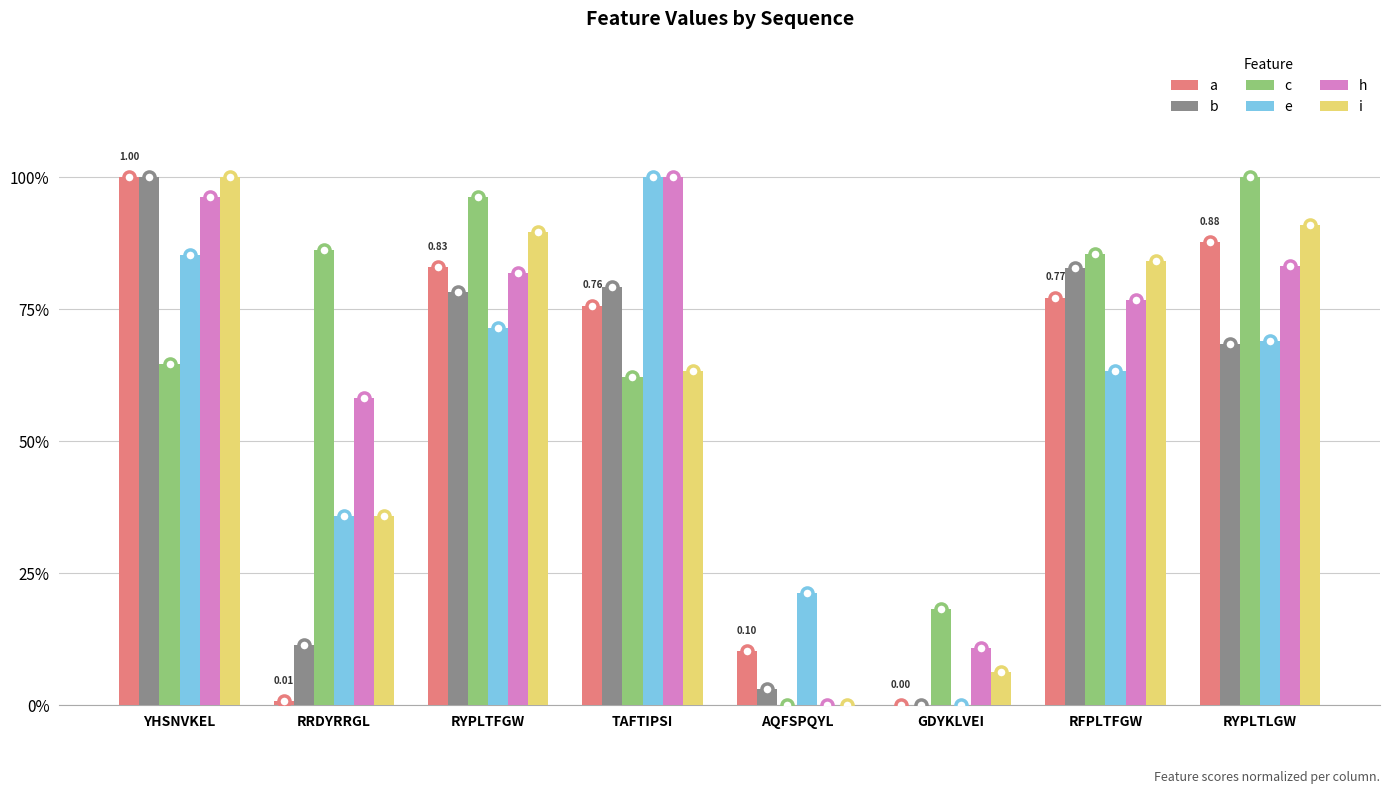

Are the bars horizontal?

No